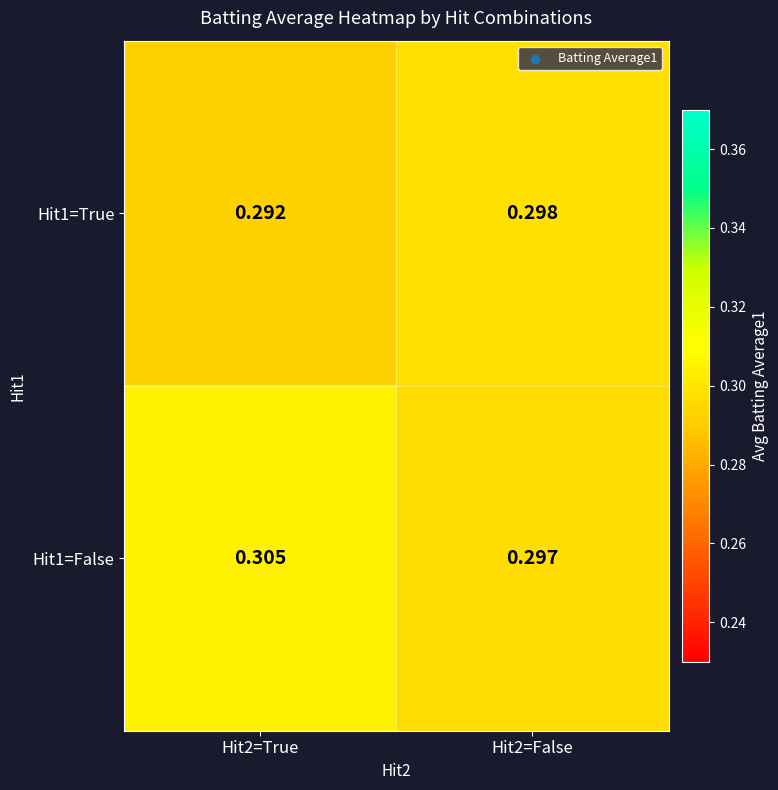

Is the value of Hit1=False at Hit2=True greater than the value of Hit1=True at Hit2=True?

Yes